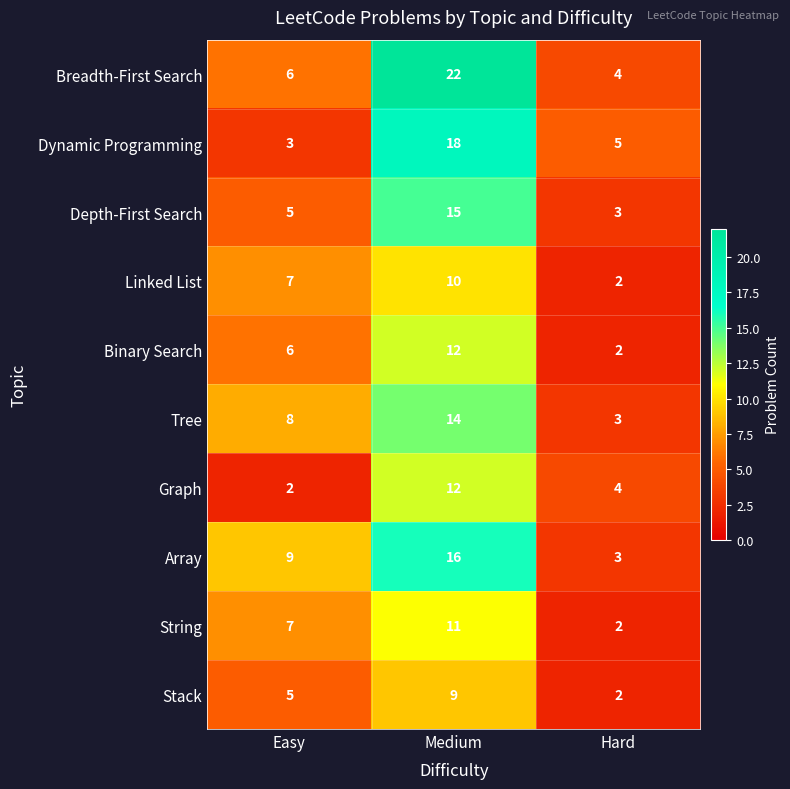

Reading left to right, transcribe all the data shown in this chart.

Breadth-First Search: Easy=6	Medium=22	Hard=4
Dynamic Programming: Easy=3	Medium=18	Hard=5
Depth-First Search: Easy=5	Medium=15	Hard=3
Linked List: Easy=7	Medium=10	Hard=2
Binary Search: Easy=6	Medium=12	Hard=2
Tree: Easy=8	Medium=14	Hard=3
Graph: Easy=2	Medium=12	Hard=4
Array: Easy=9	Medium=16	Hard=3
String: Easy=7	Medium=11	Hard=2
Stack: Easy=5	Medium=9	Hard=2